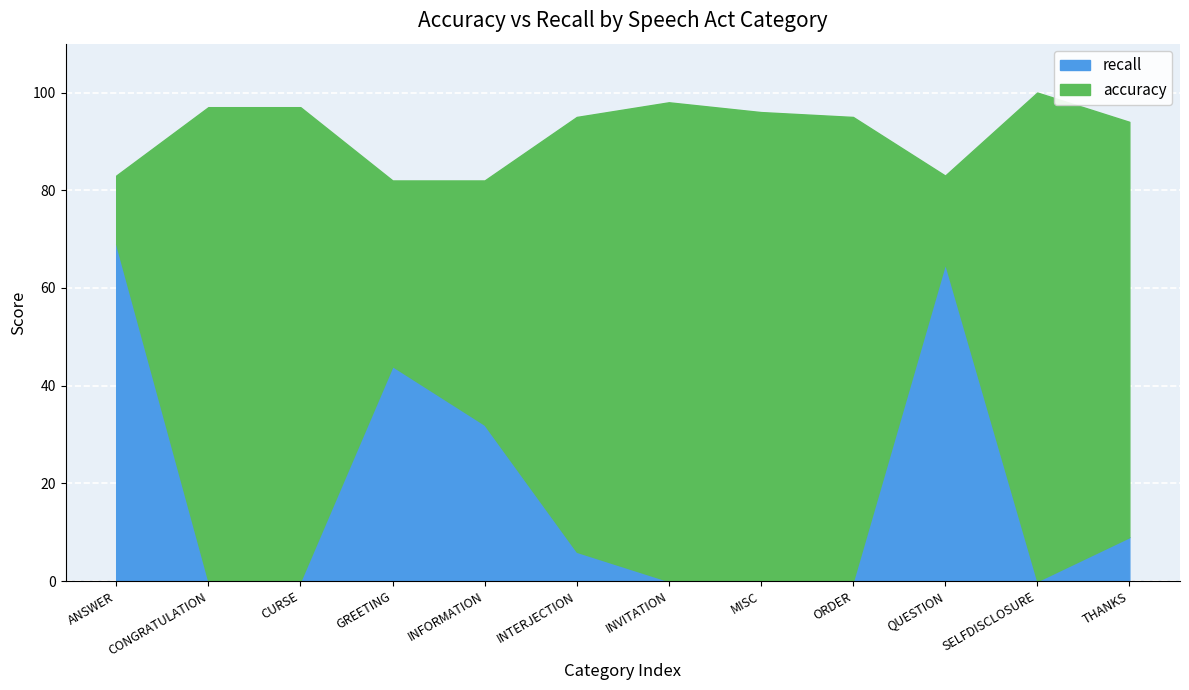

How many data points does each series have?

12